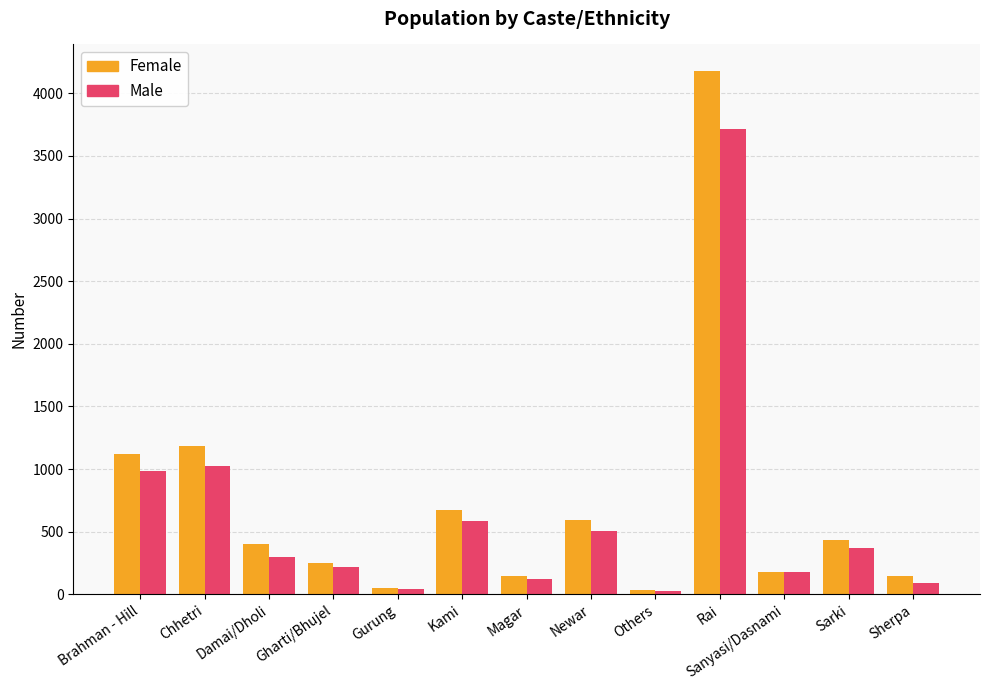

Between Magar and Newar, which series saw the biggest shift?

Female